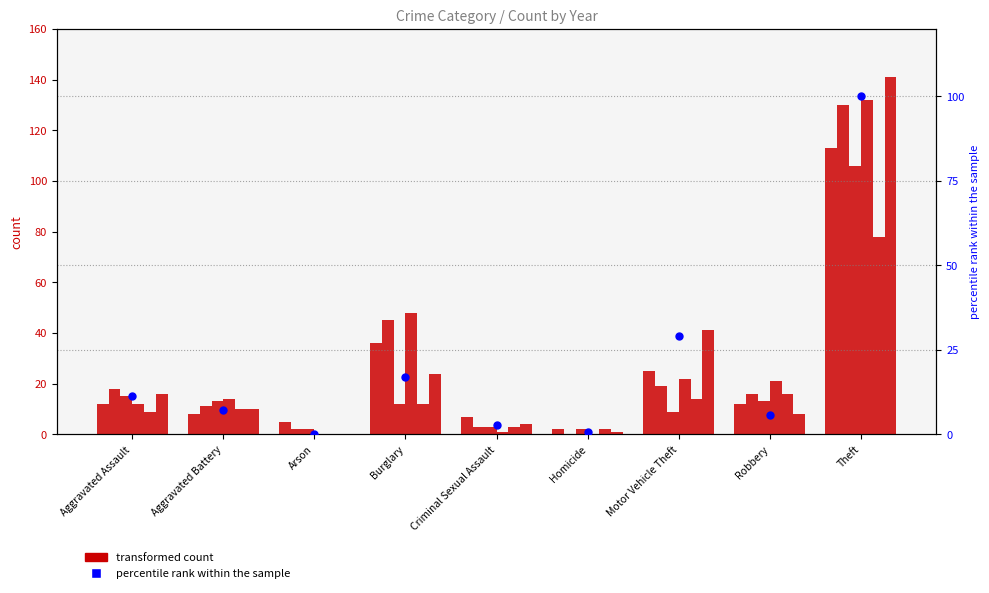

Approximately how many times larger is the value at Criminal Sexual Assault compared to Aggravated Assault?

0.2